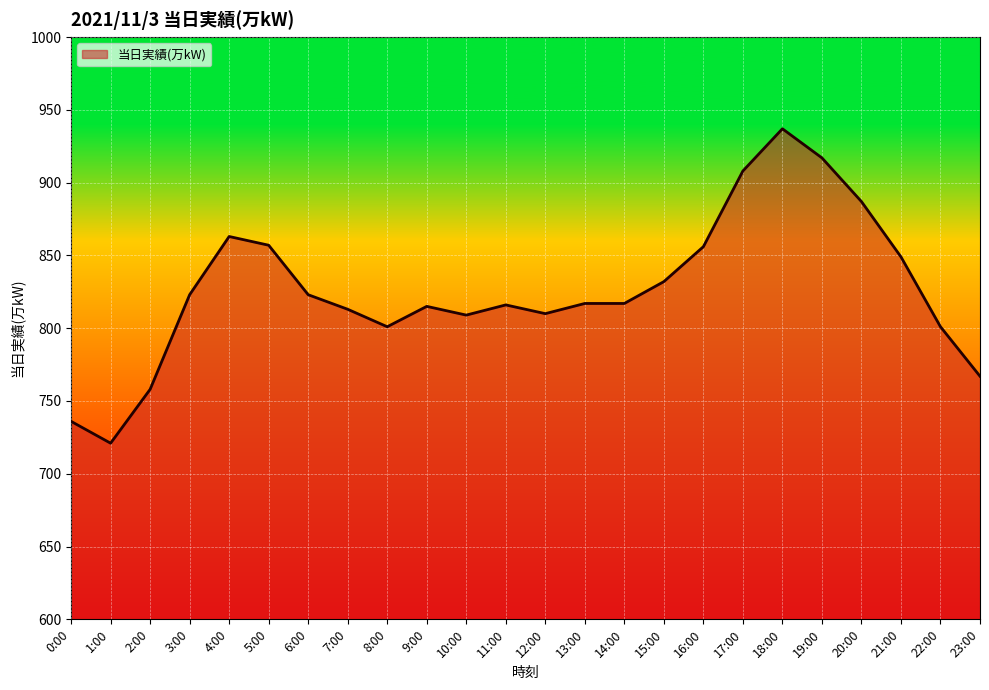

How many lines are shown in the chart?

1